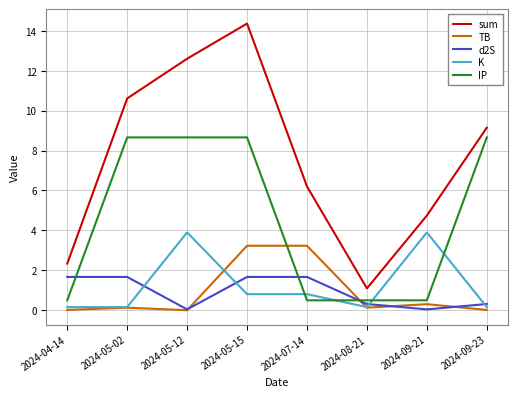

Where is sum nearest to the value 7?

2024-07-14